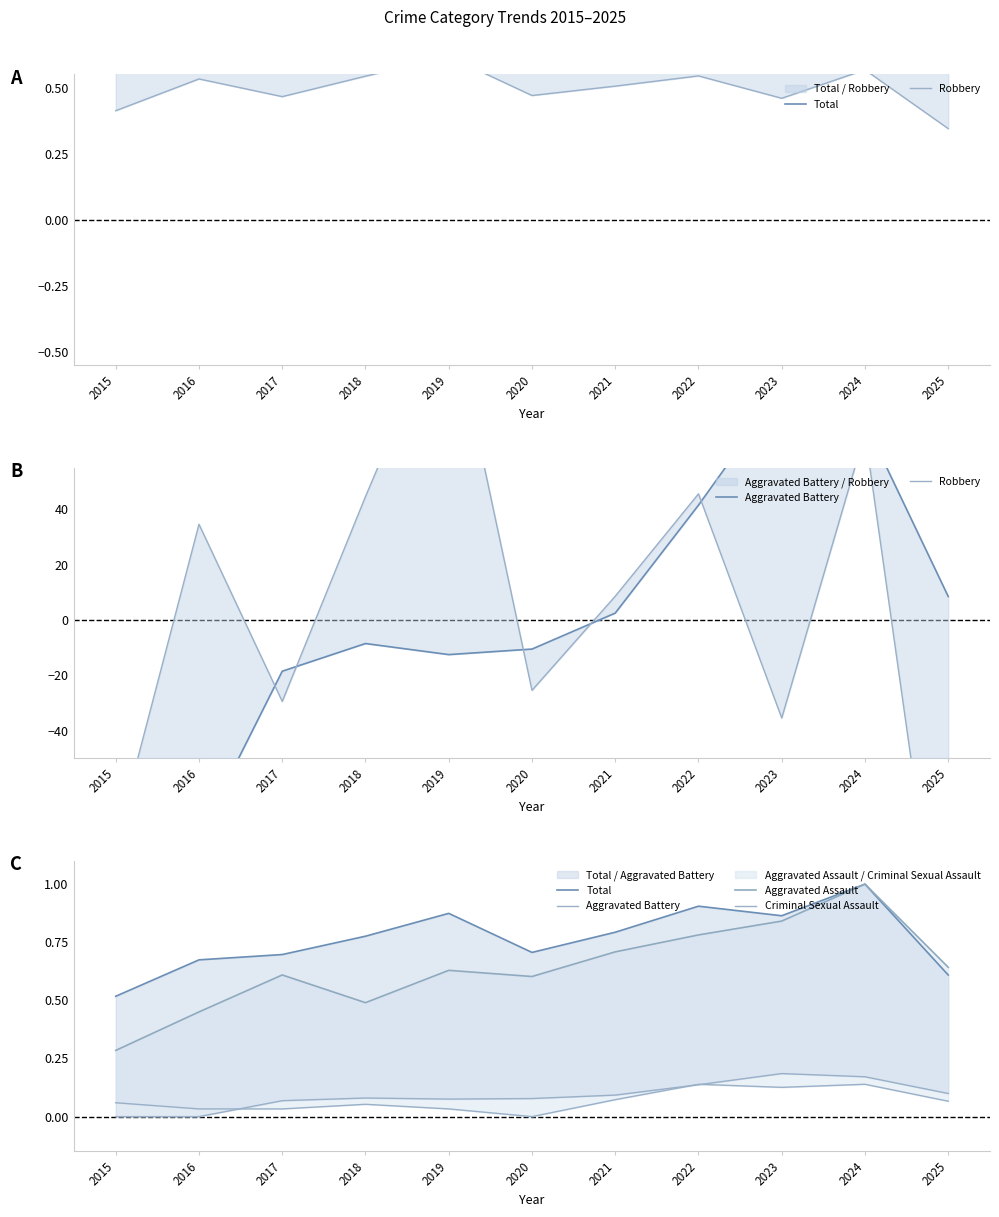

How many Criminal Sexual Assault values are between 0 and 1?

11